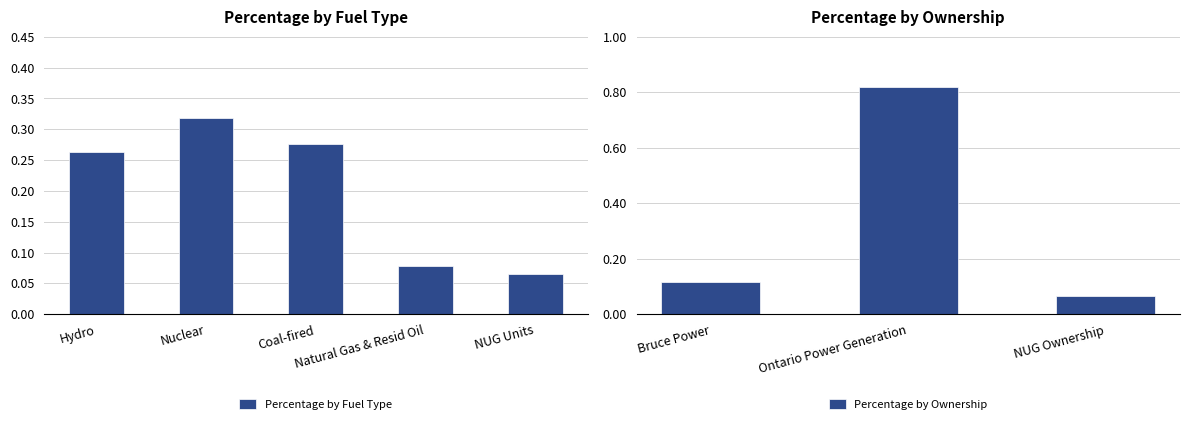

What is the difference between the maximum and second lowest values?

0.2